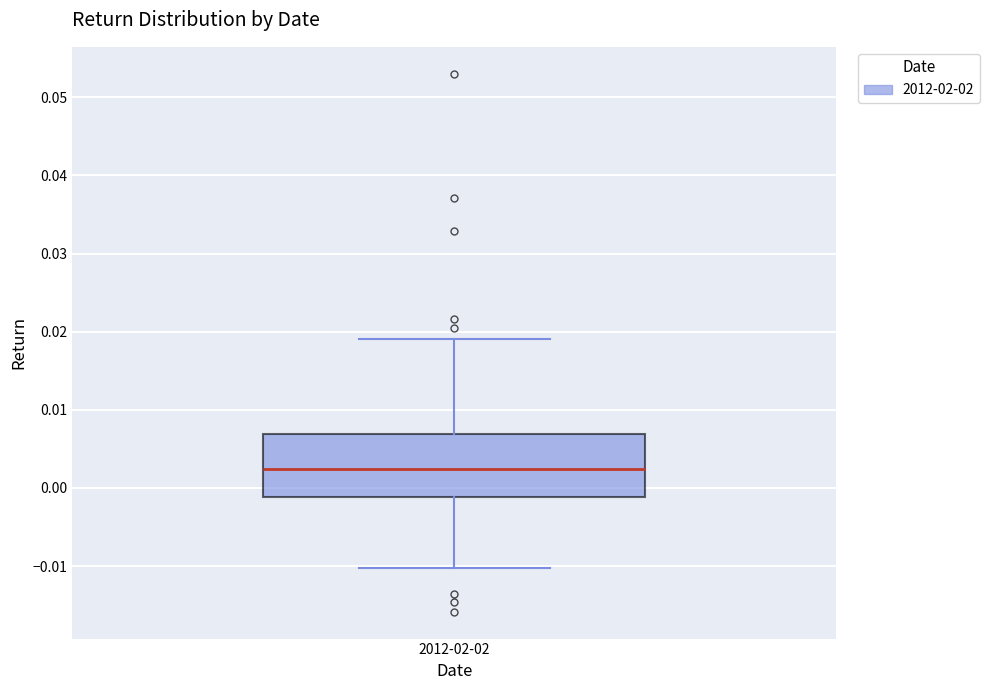

Read this box plot against the y-axis: the position of the median line, the range covered by the box, and the ends of both whiskers. The values are not printed on the chart, so give them approximately, as read against the axis.

median 0.002, box -0.001 to 0.007, whiskers -0.010 to 0.019